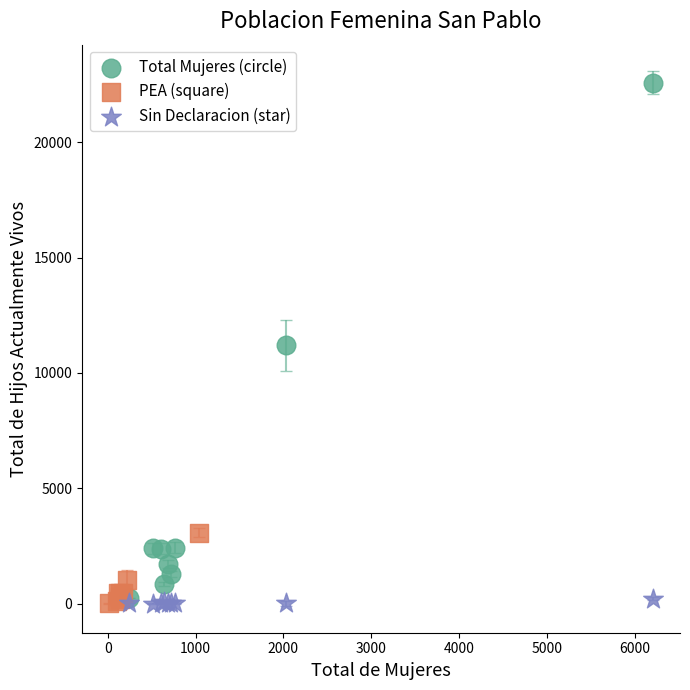

Which series reaches the maximum Y coordinate?

Total Mujeres (circle)